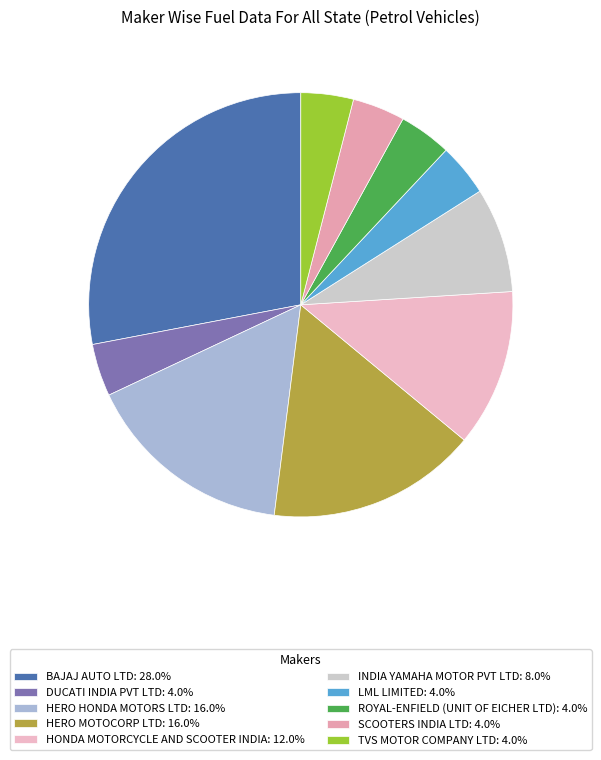

Count the number of slices in the pie.

10